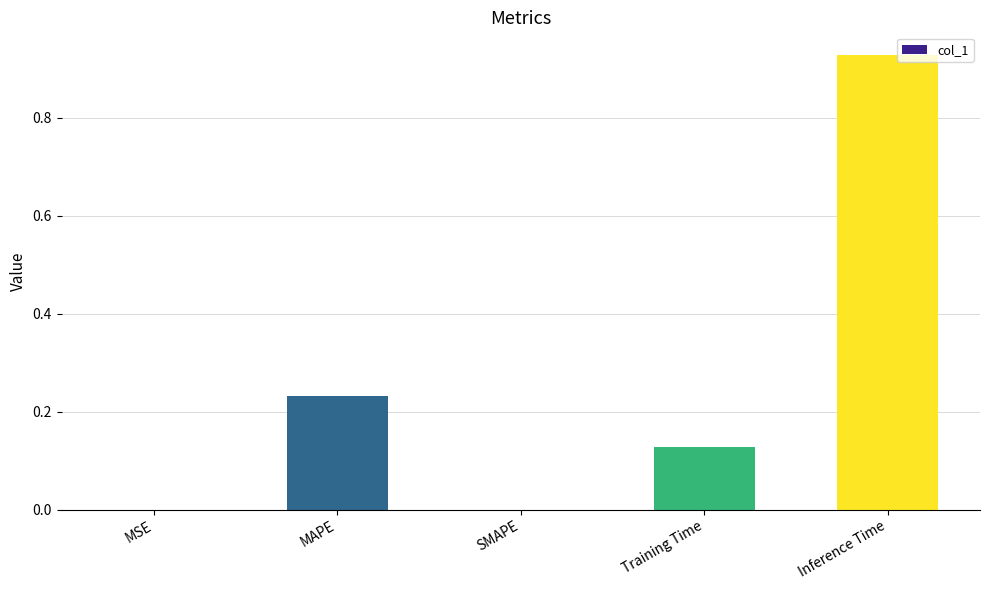

The value at SMAPE is 0.0. True or false?

True